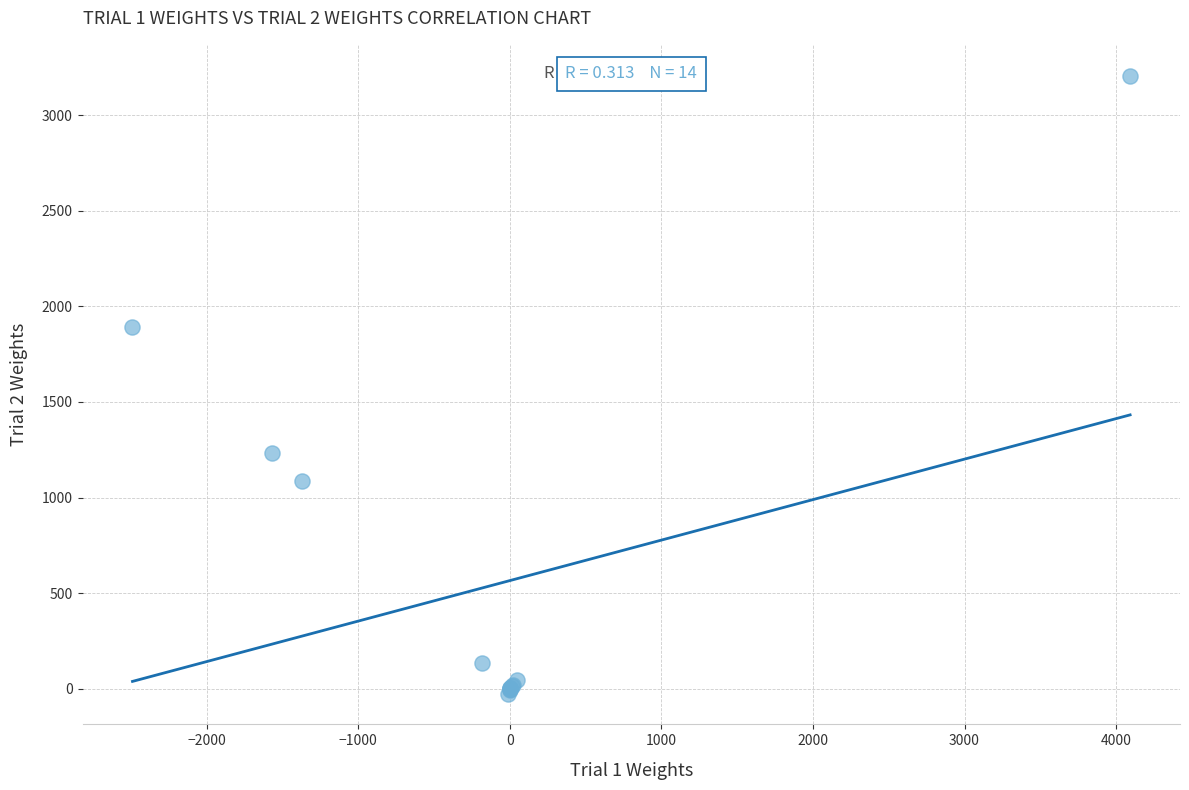

What Y value in the scatter plot is closest to 1590?

1890.0